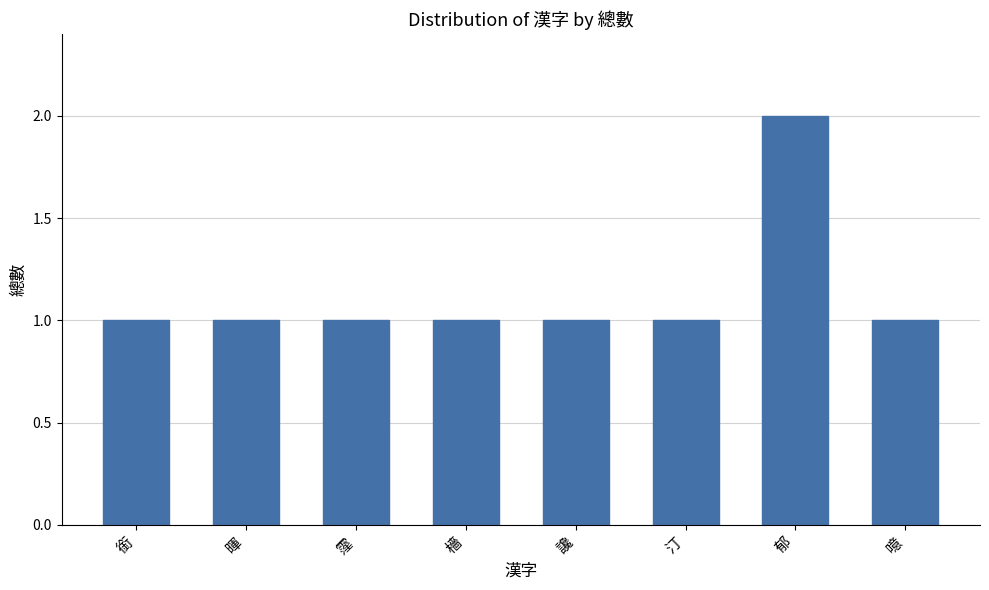

True or false: the data shows 1 at 霪.

True